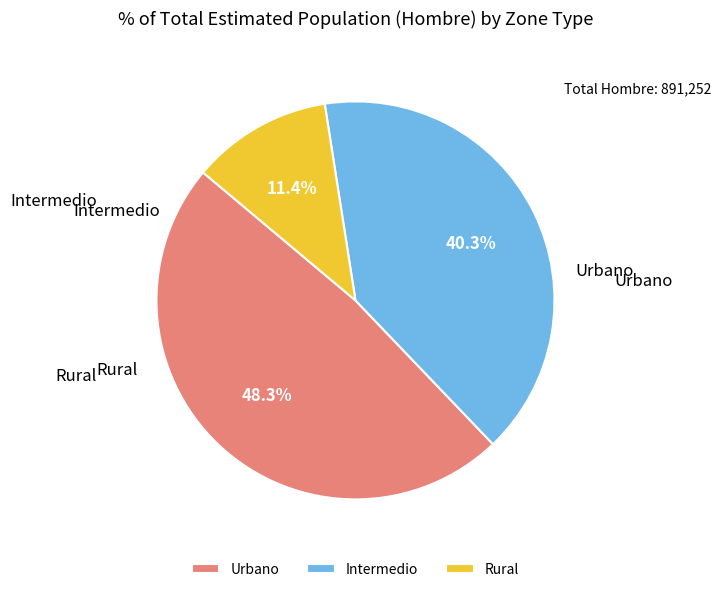

Do Intermedio and Rural together represent more than half of the pie?

Yes